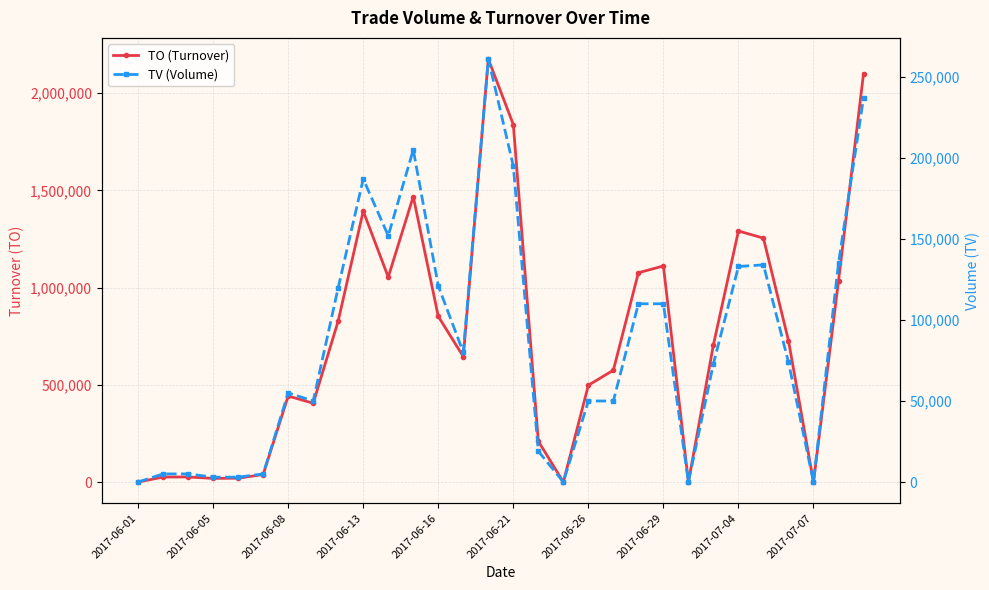

True or false: TO (Turnover) has more than 0 points higher than both neighbors.

True